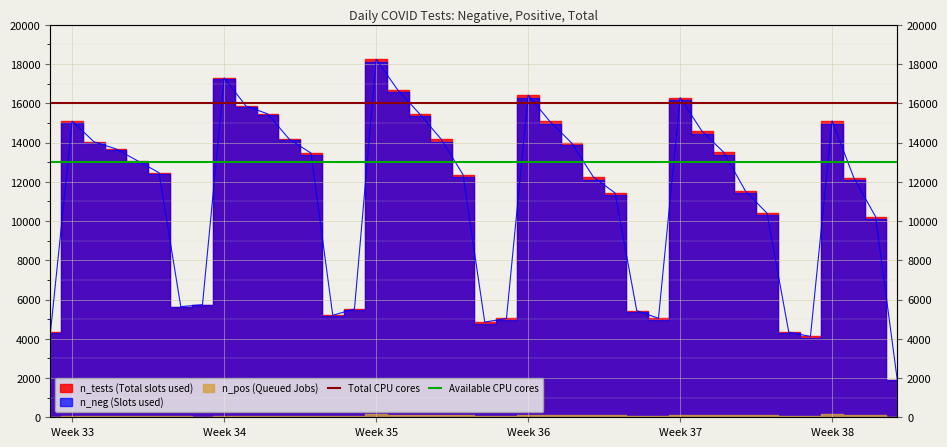

At which label is Total CPU cores closest to 16000?

Week 33